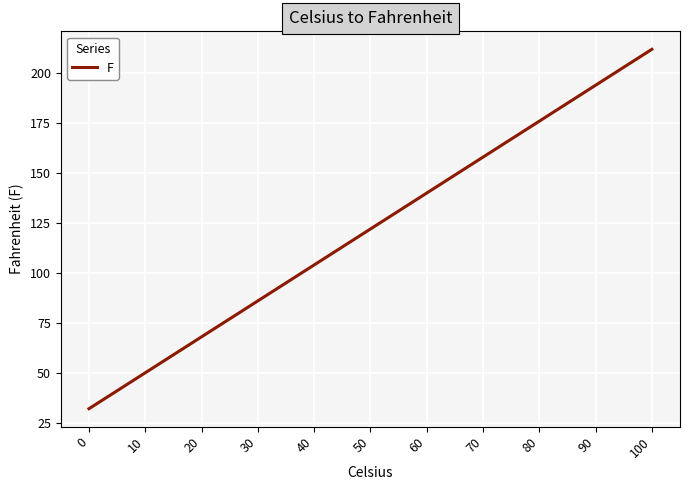

Approximately how many times larger is the value at 100 compared to 50?

1.7